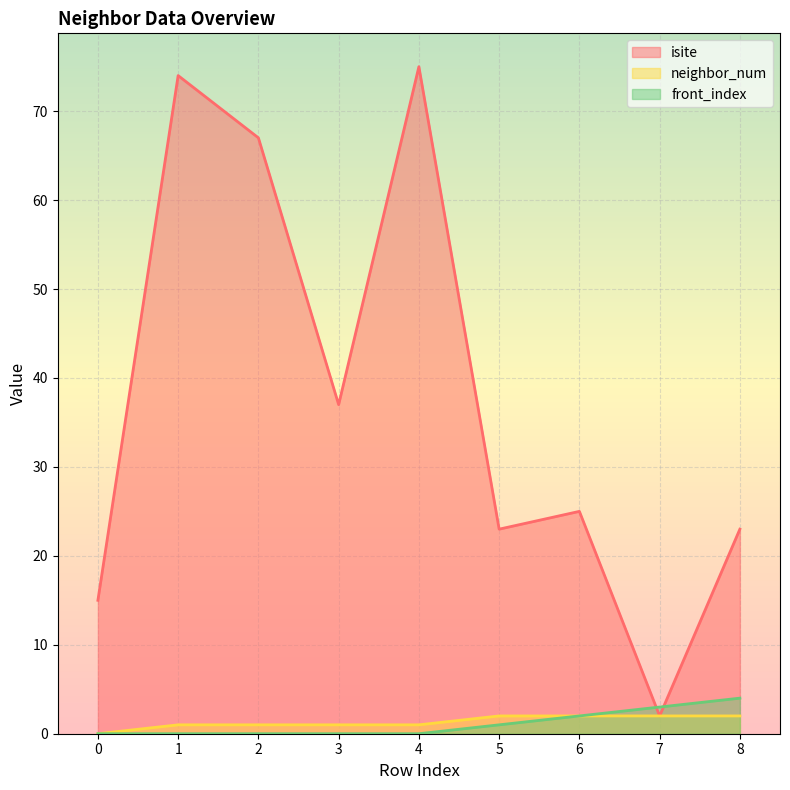

Rank the series at 4 from highest to lowest value.

isite, neighbor_num, front_index